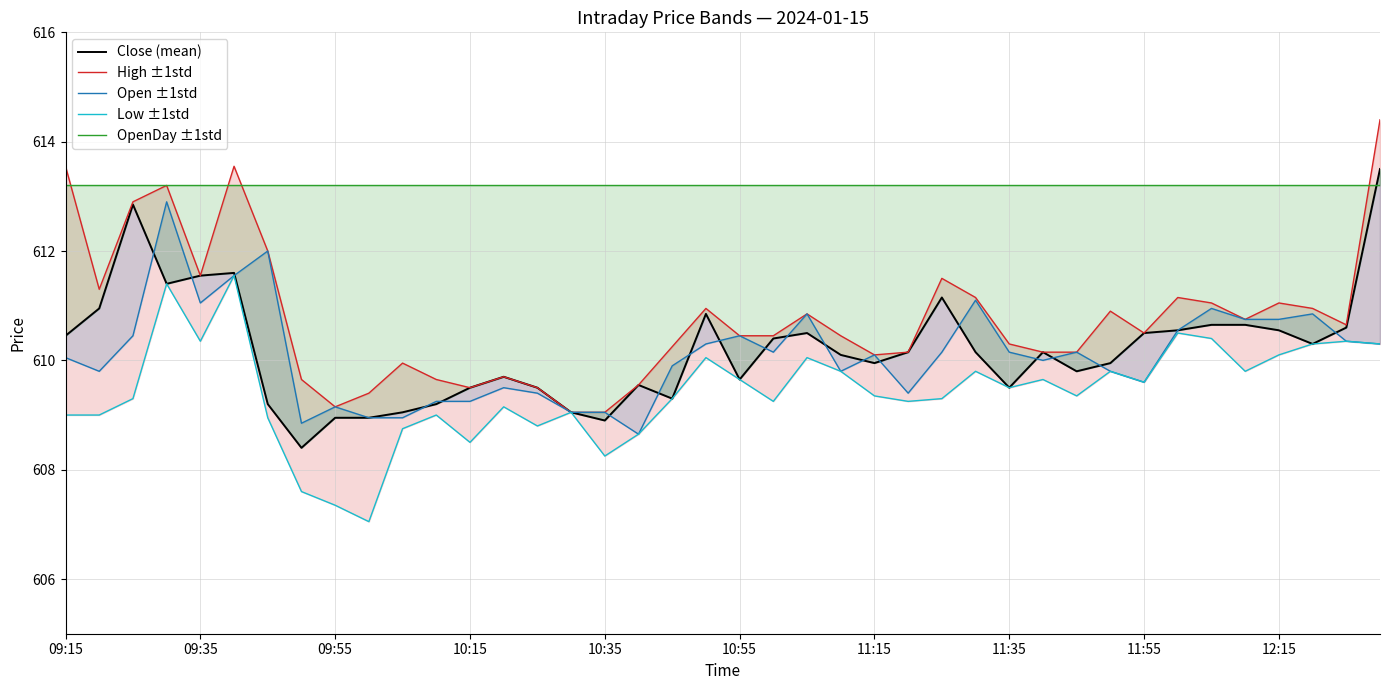

What is the difference between the highest and lowest values at 26?

3.9